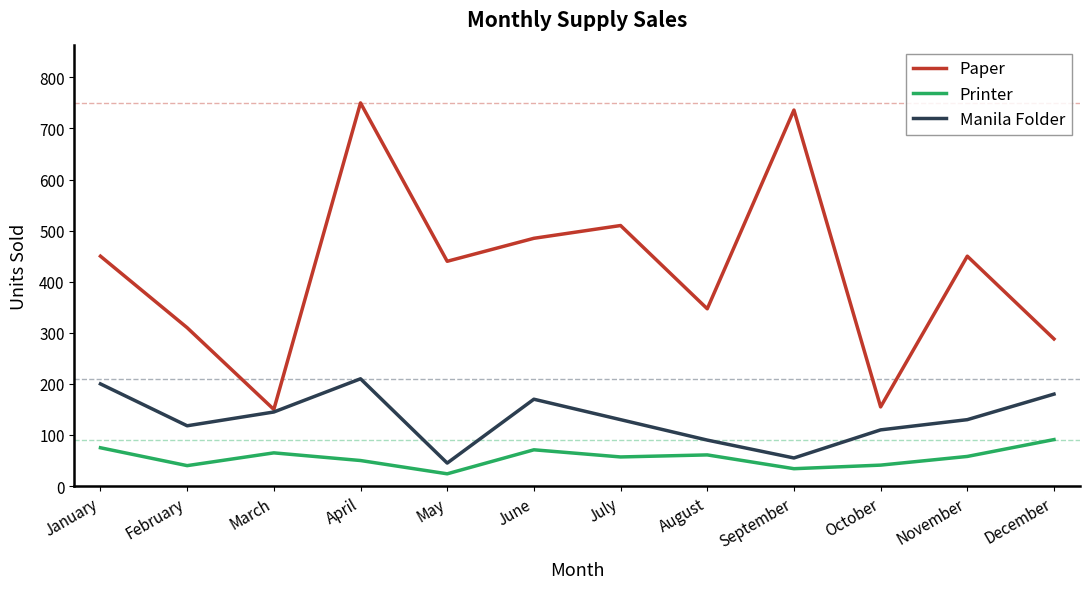

At which category is the sum across all series the highest?

April